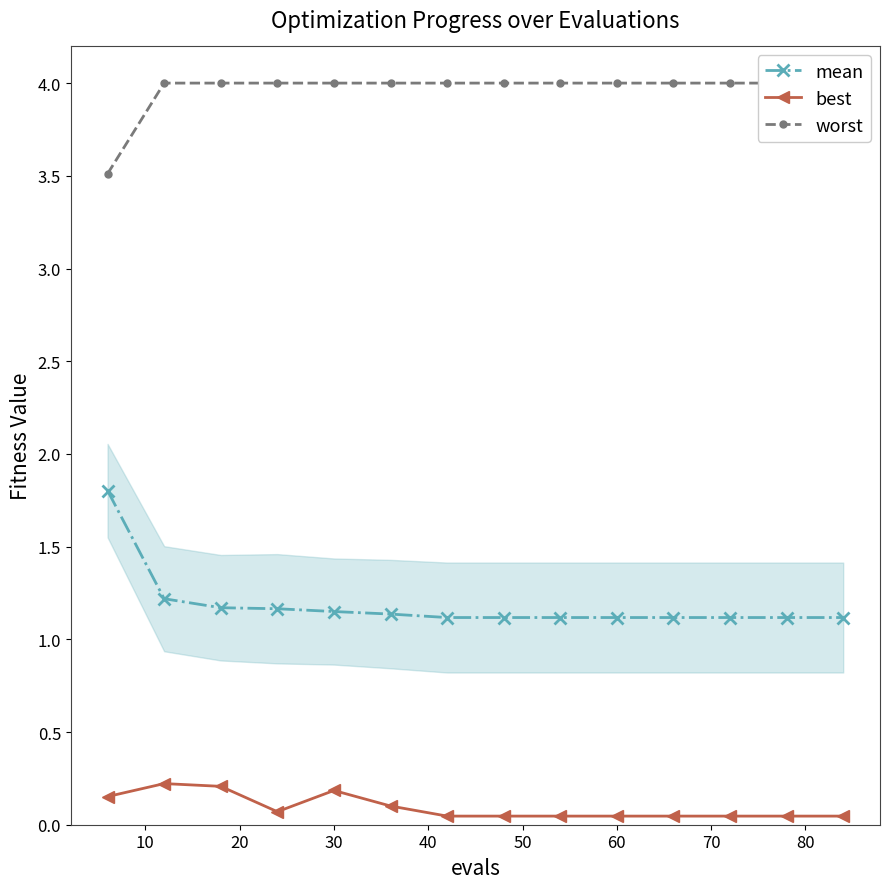

True or false: mean and best intersect in this chart.

False